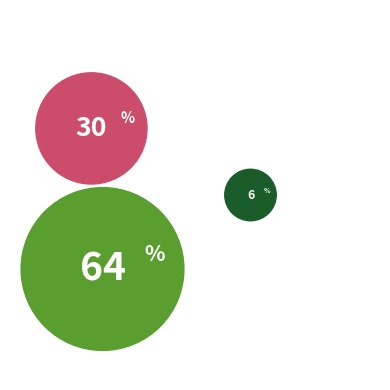

How much of the chart is everything except Robbery?

36.2%